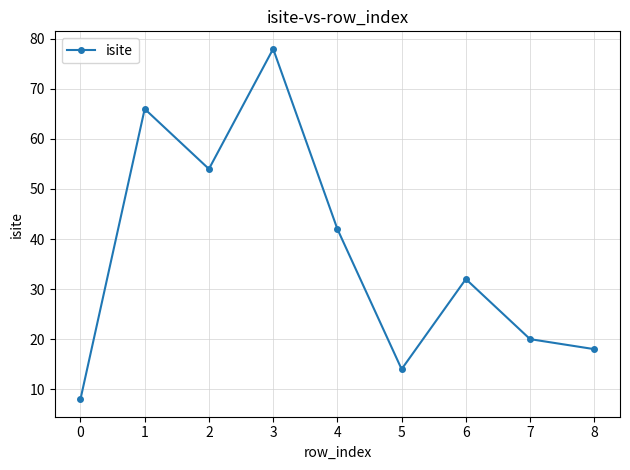

What is the difference between the maximum and second lowest values?

64